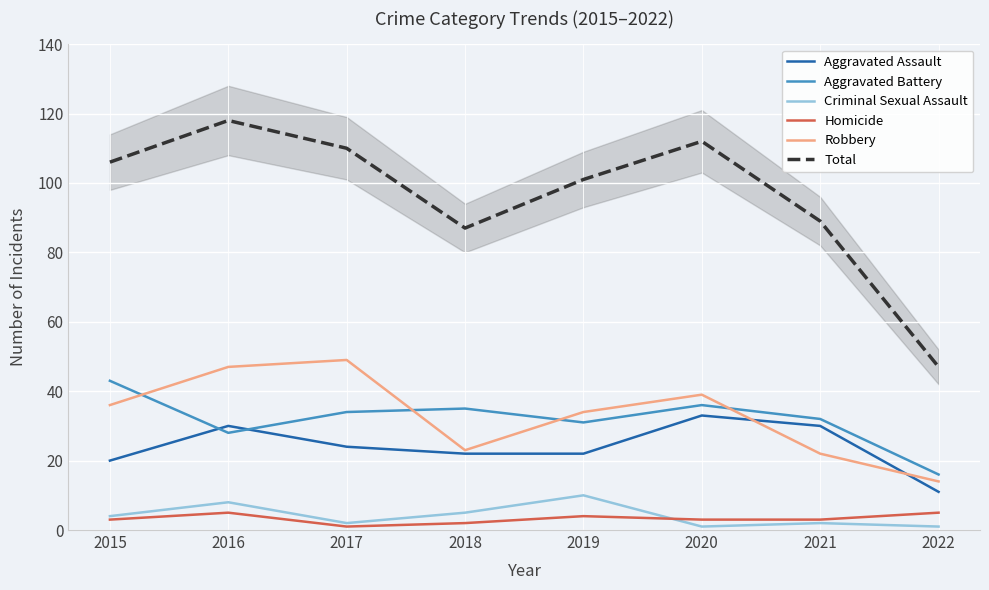

At which category is the sum across all series the highest?

2016